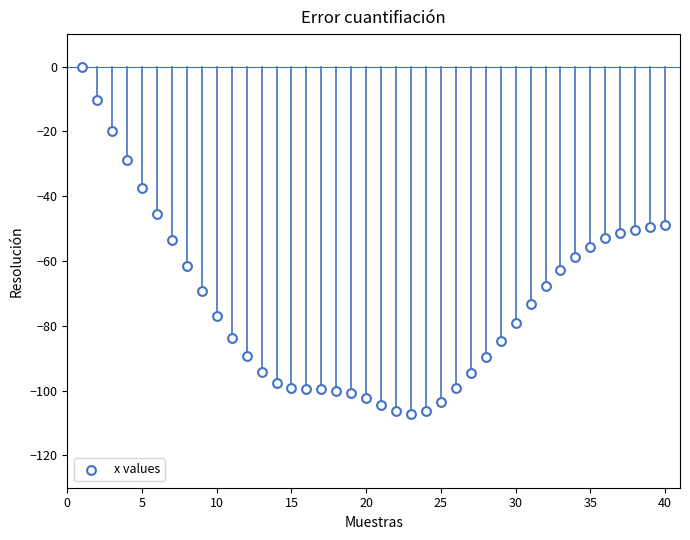

What is the range of Y values (max minus min)?

107.4